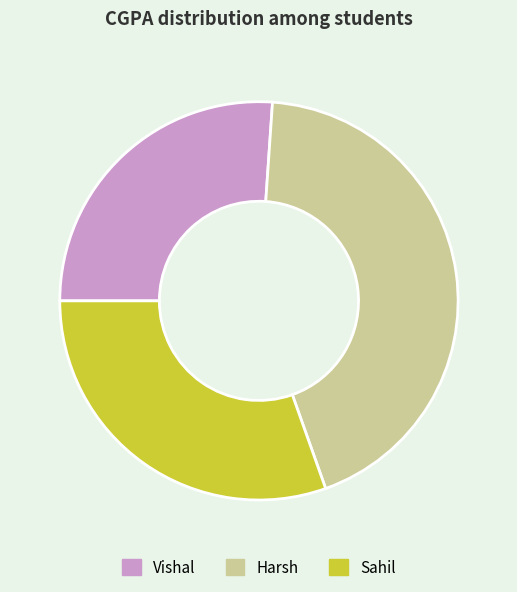

Is it true that Harsh is 53% of the pie?

False